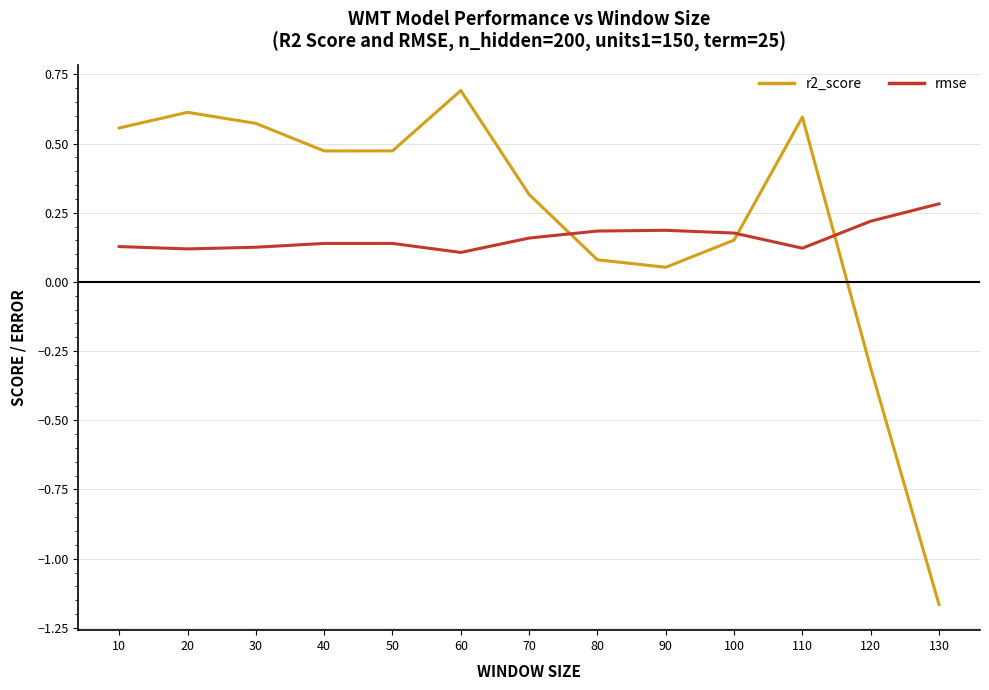

The value of rmse at 90 is 0.1. True or false?

False